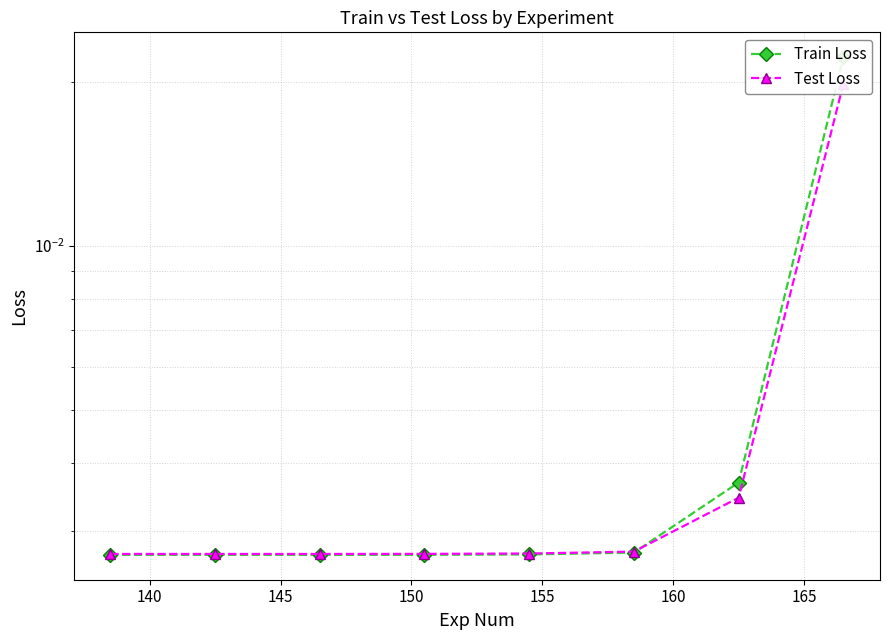

List the series in order of their peak value, highest first.

Train Loss, Test Loss